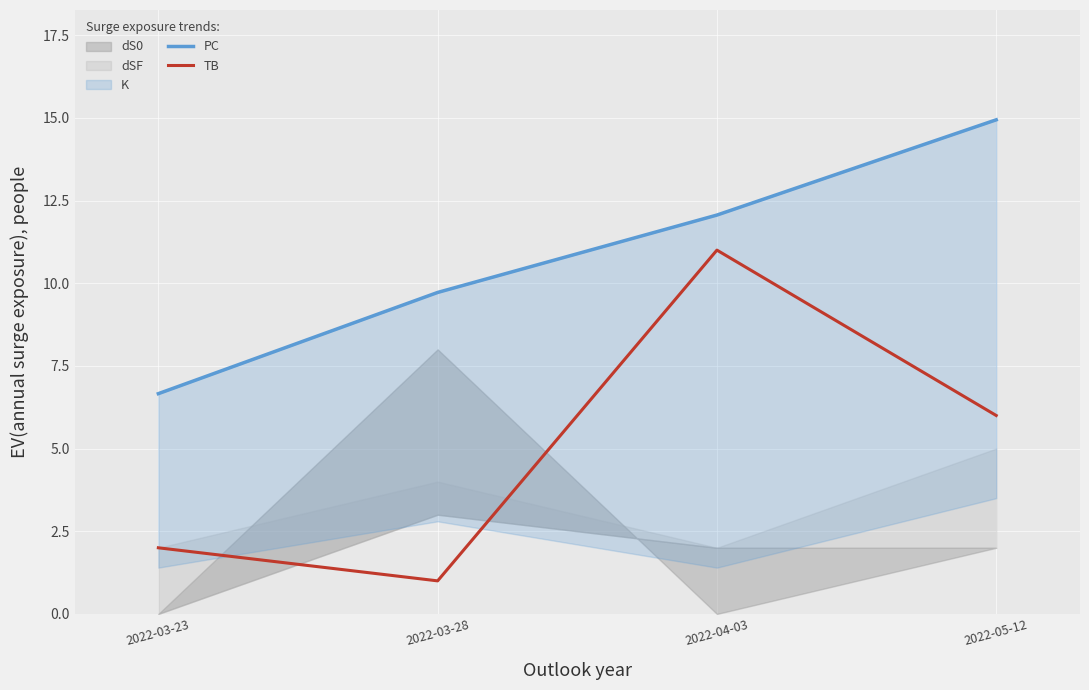

True or false: PC has a value of 9.7 at 2022-03-28.

True